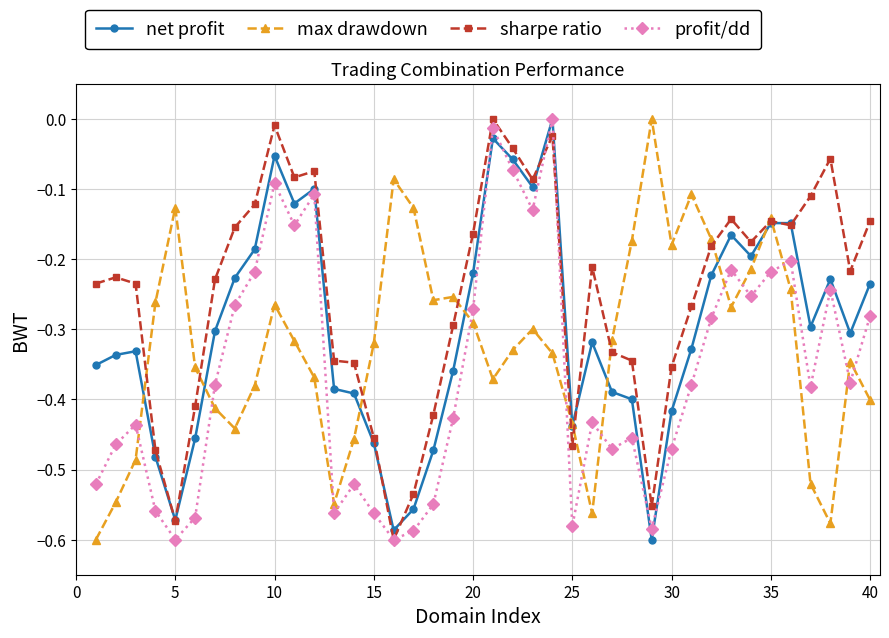

Which series has the largest total across all categories?

sharpe ratio